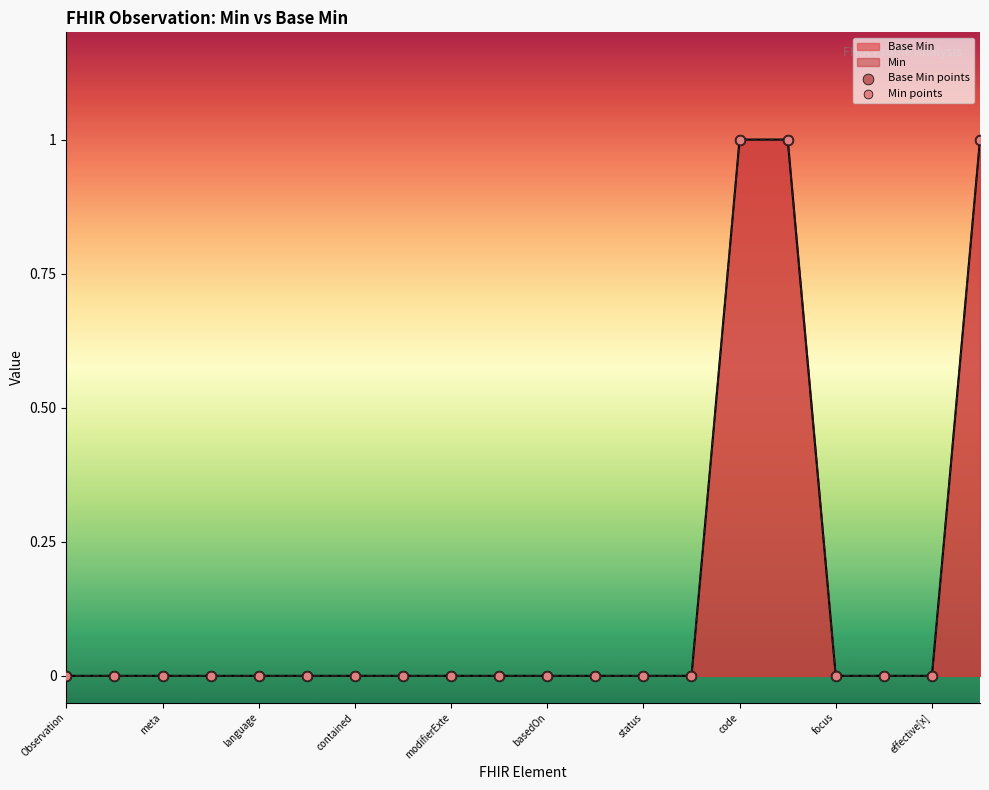

Which series has the largest Y range (max minus min)?

Base Min points